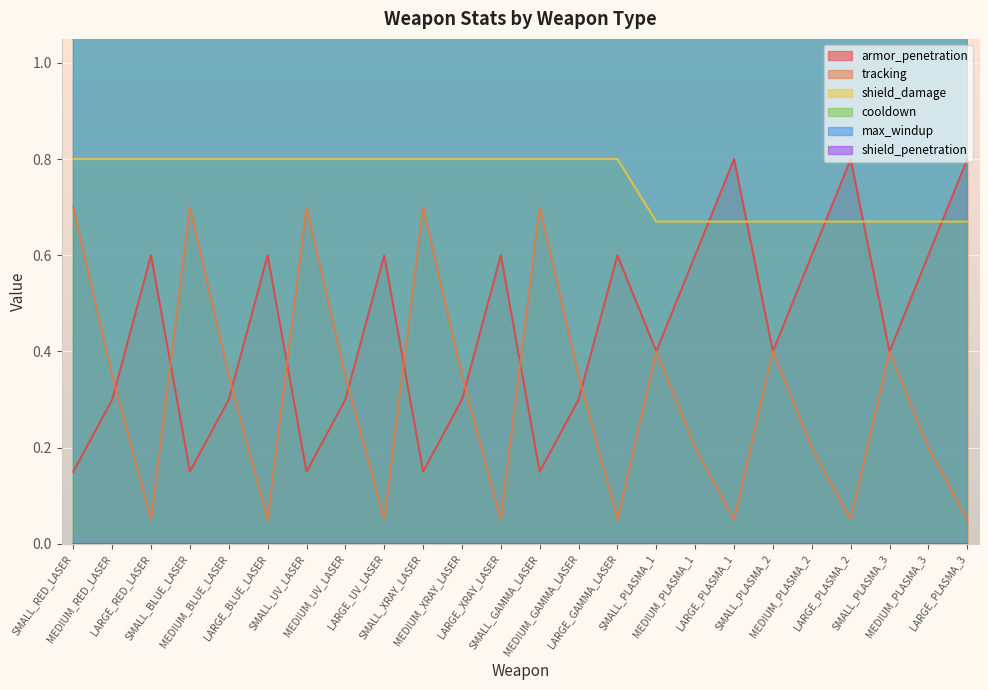

How many times do armor_penetration and shield_damage cross each other?

5